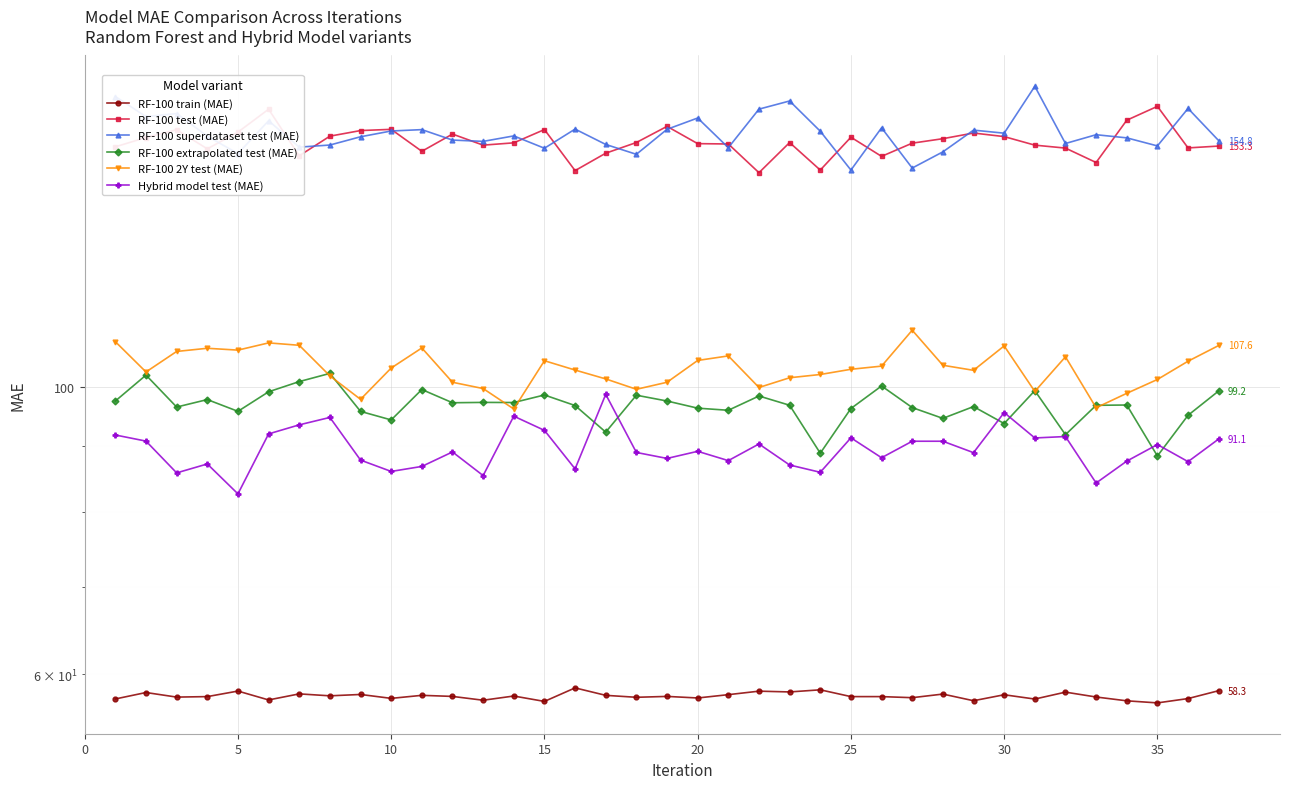

How many interior local valleys does the RF-100 2Y test (MAE) series have?

9